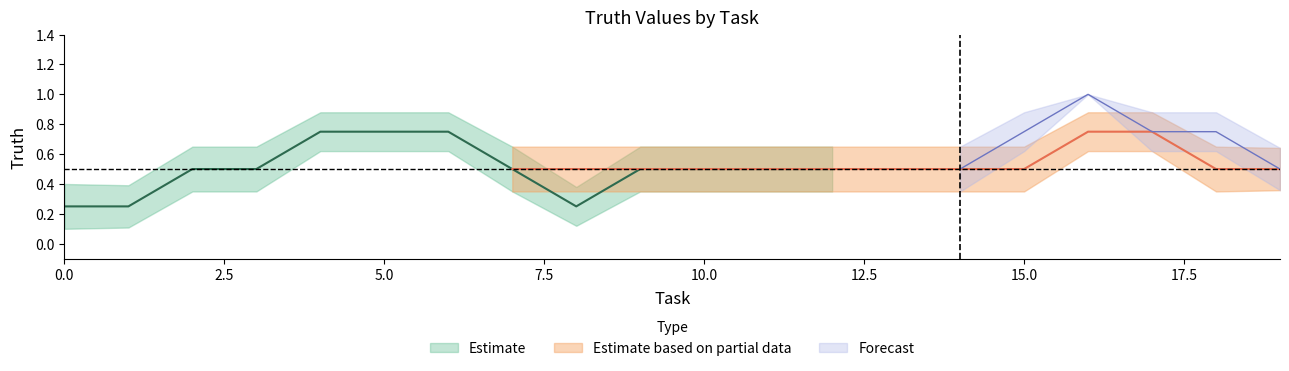

In Forecast, how many points are higher than both neighbors (excluding endpoints)?

1